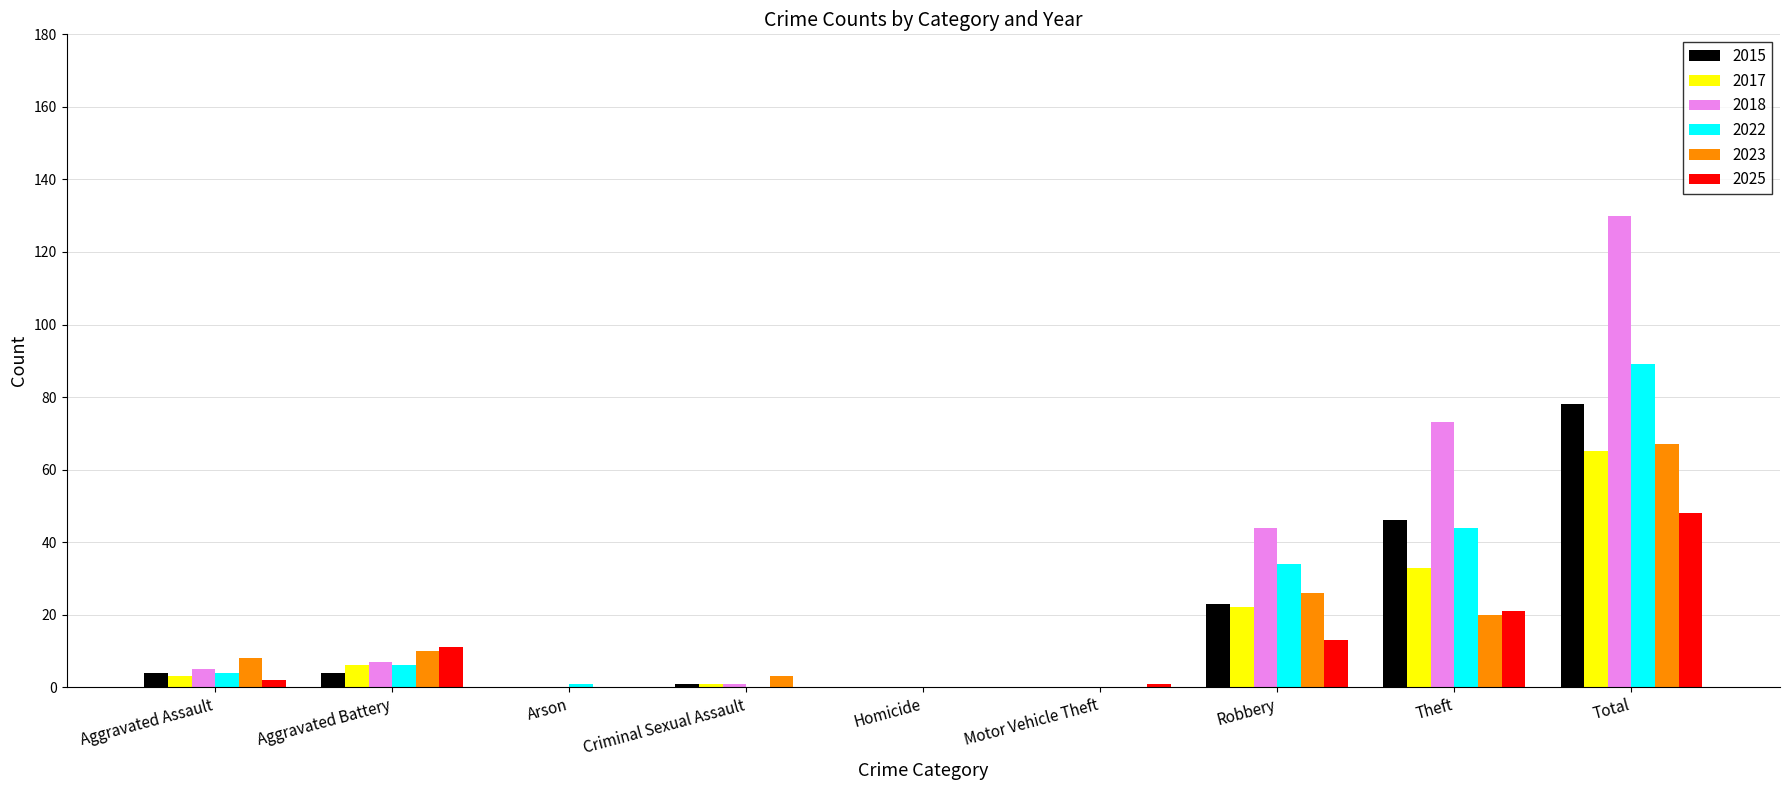

Which label corresponds to the largest value in the chart?

Total